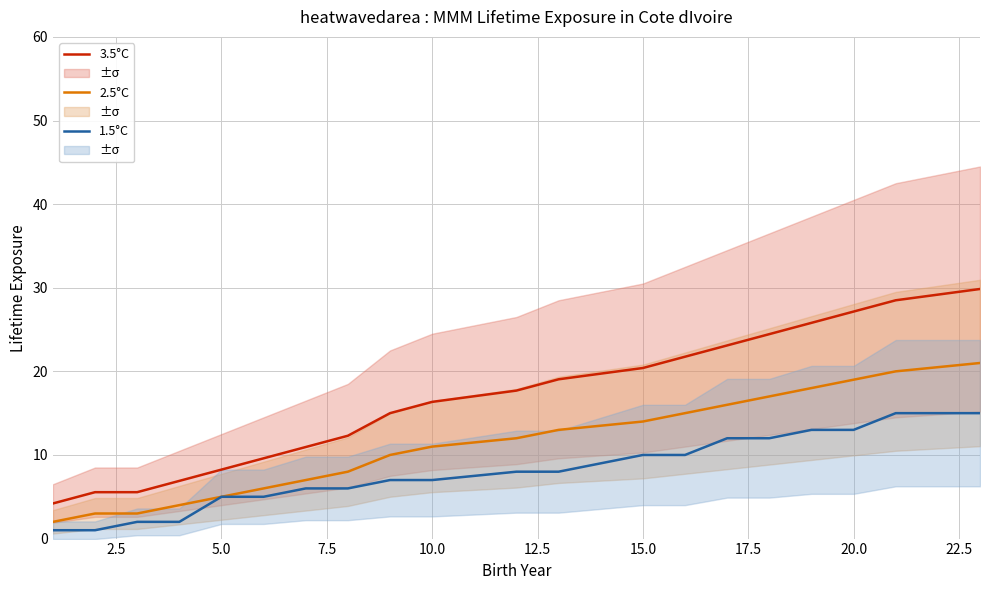

What is the maximum value for 1.5°C?

15.0